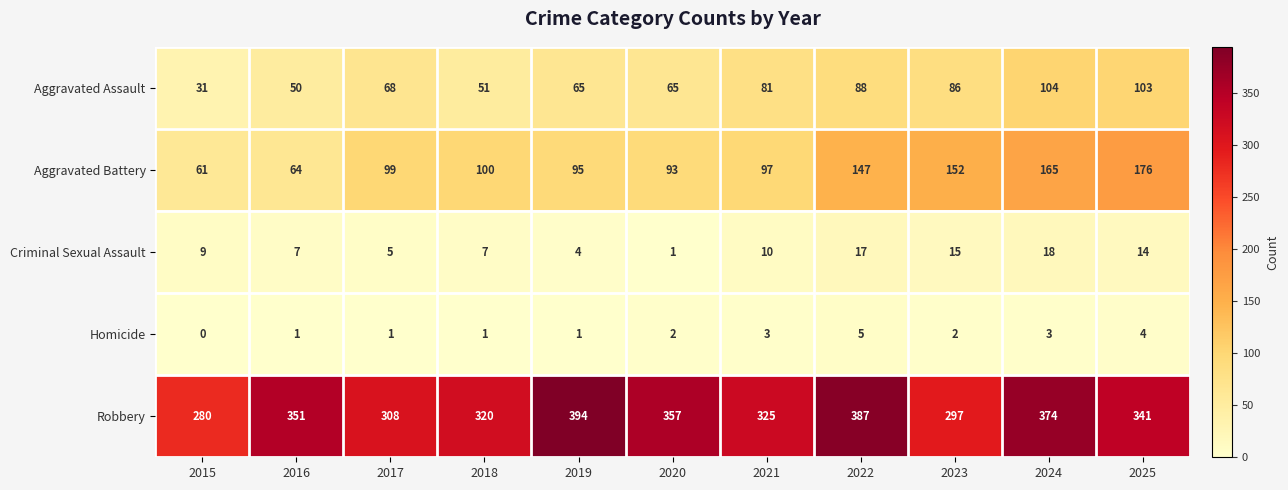

At which label is Criminal Sexual Assault closest to 9?

2015